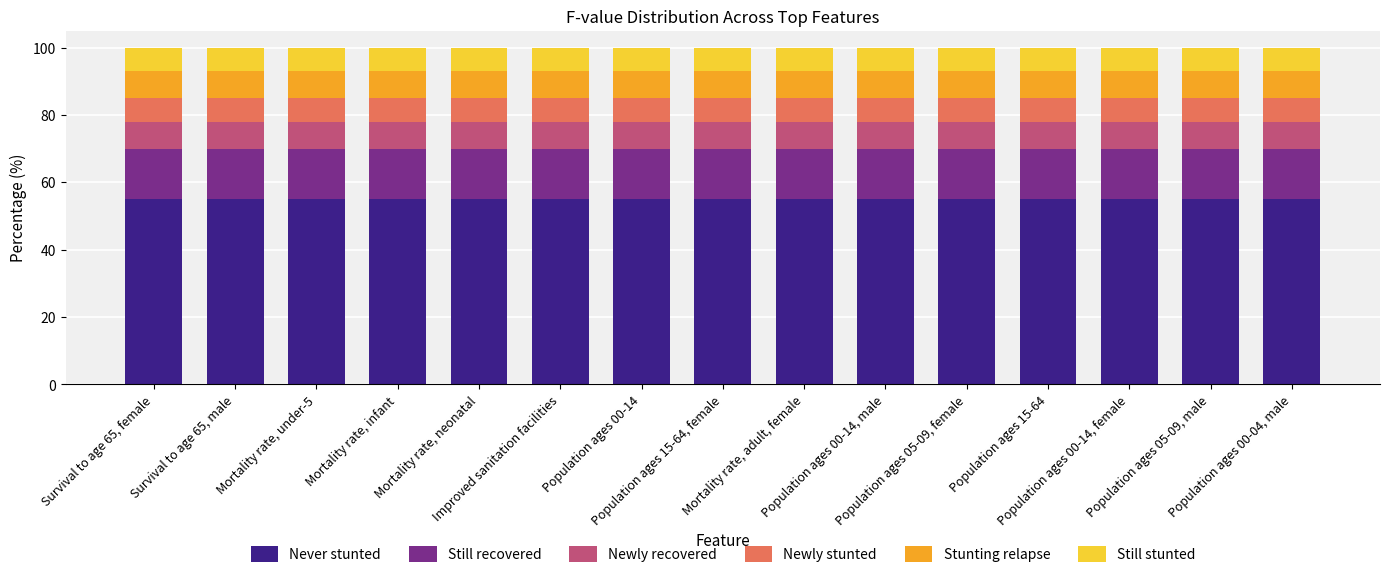

Rank the series by their maximum value, from lowest to highest.

Newly stunted, Still stunted, Newly recovered, Stunting relapse, Still recovered, Never stunted